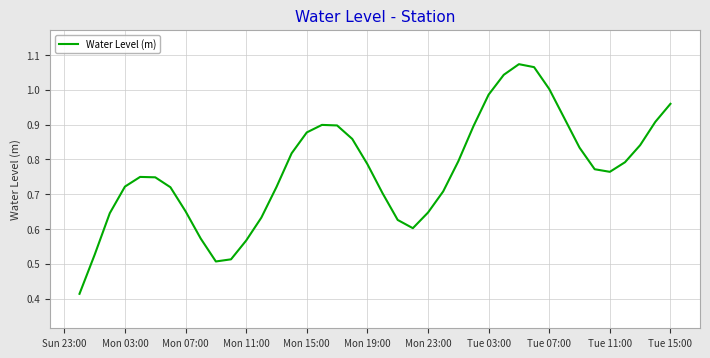

Is this an area chart (filled region under the line)?

No